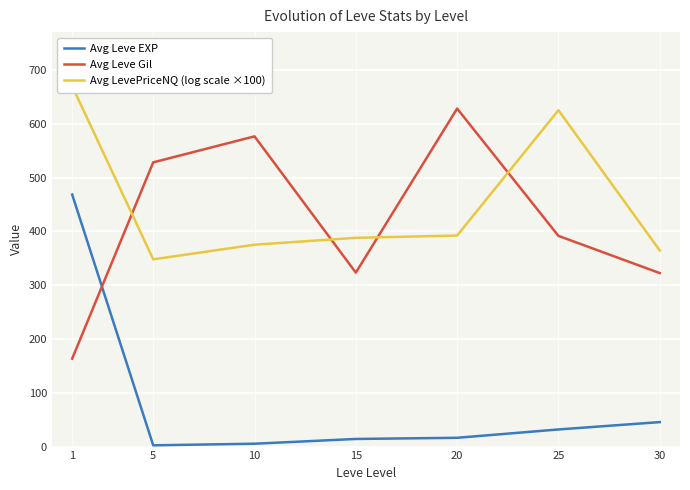

Which has a higher value, 30 or 10?

30